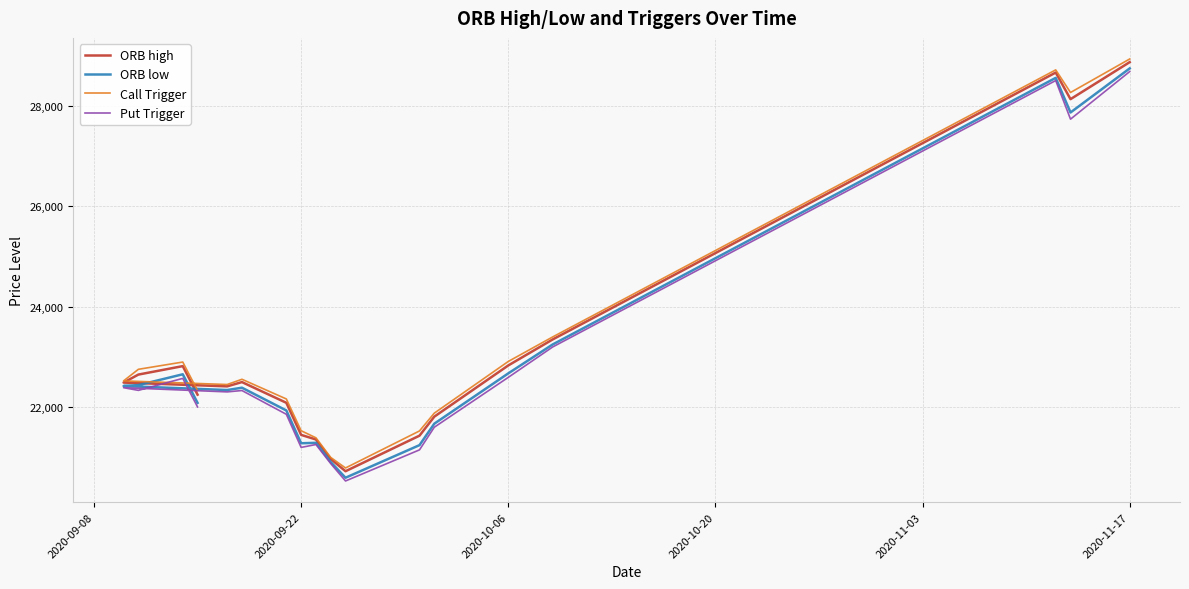

How many lines are shown in the chart?

4